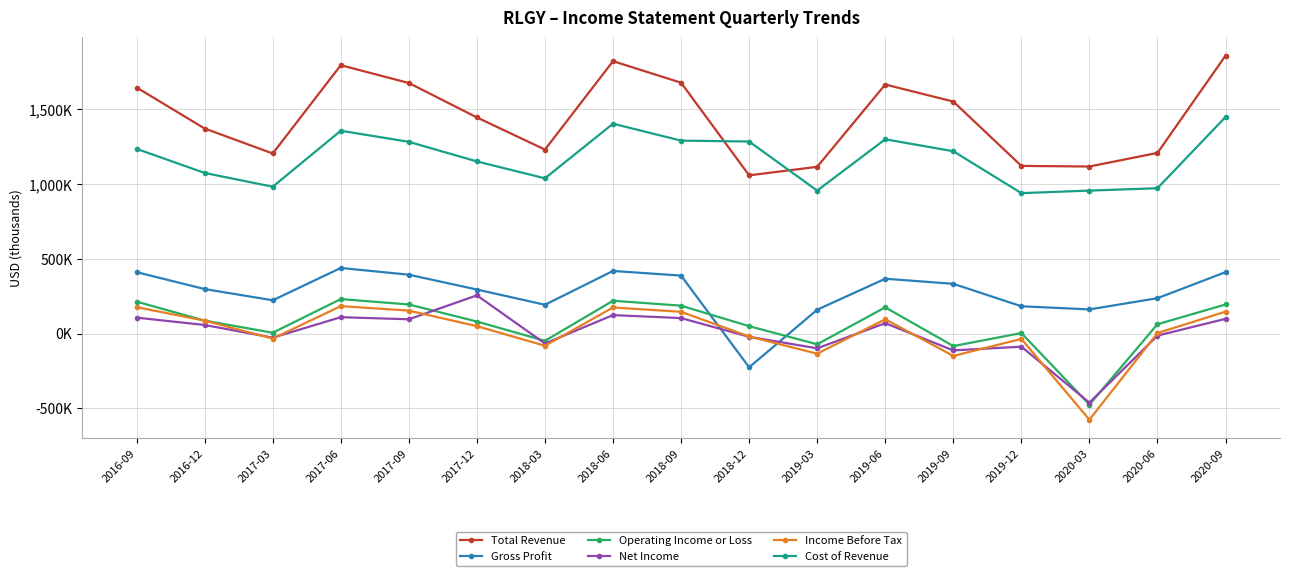

Count the number of data series in this chart.

6